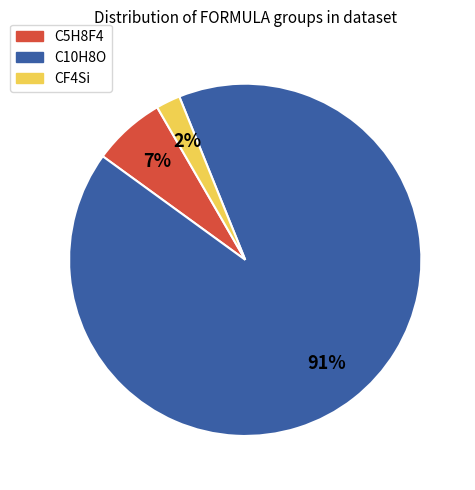

Is the sum of C10H8O and CF4Si greater than half?

Yes